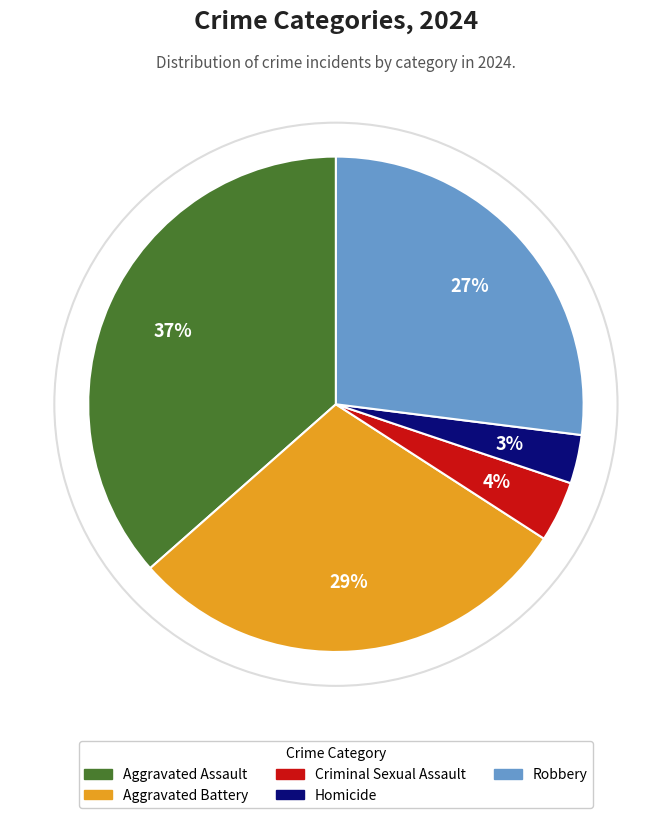

Is it true that Aggravated Assault is 50% of the pie?

False